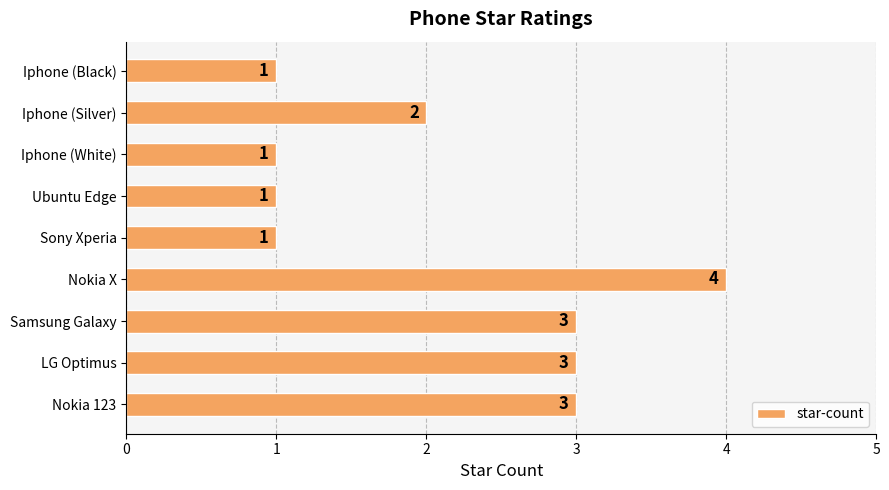

Count the number of categories in the chart.

9